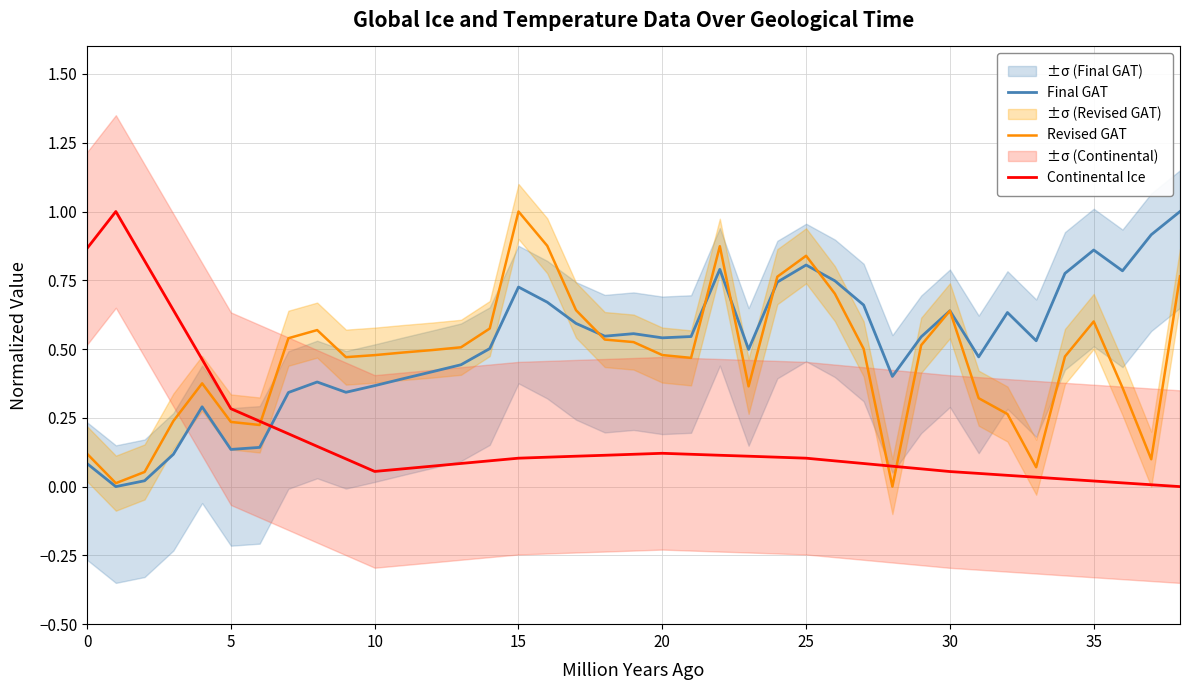

After their last crossing, which series has the higher values: Revised GAT or Continental Ice?

Revised GAT